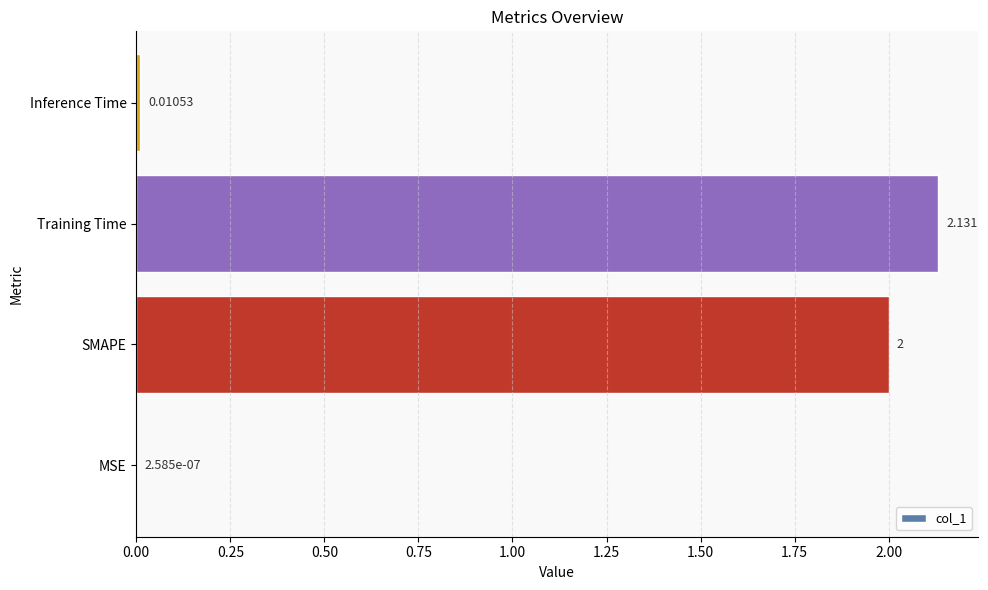

At which category does the chart reach its peak across all series?

Training Time